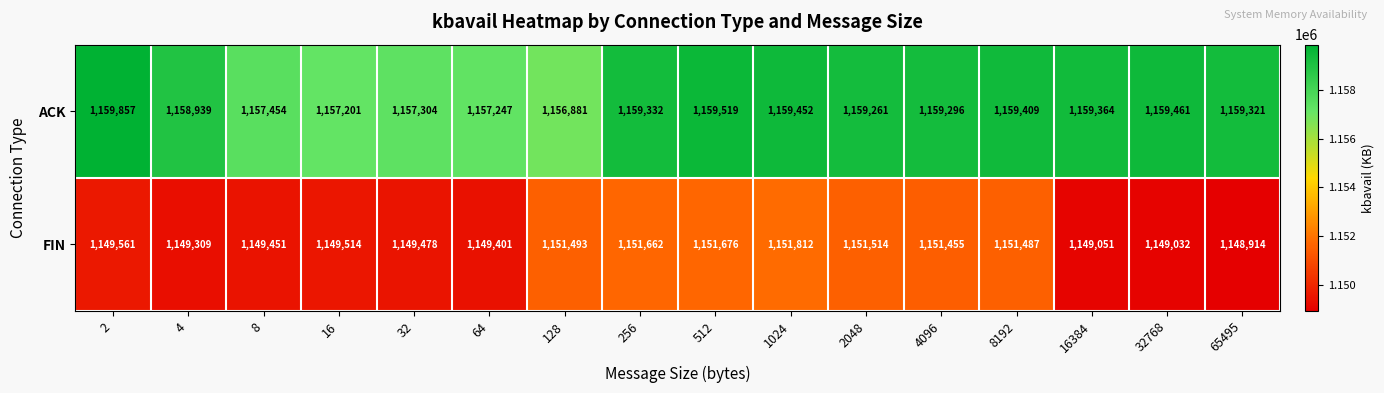

What is the difference between the highest and lowest values at 2048?

7747